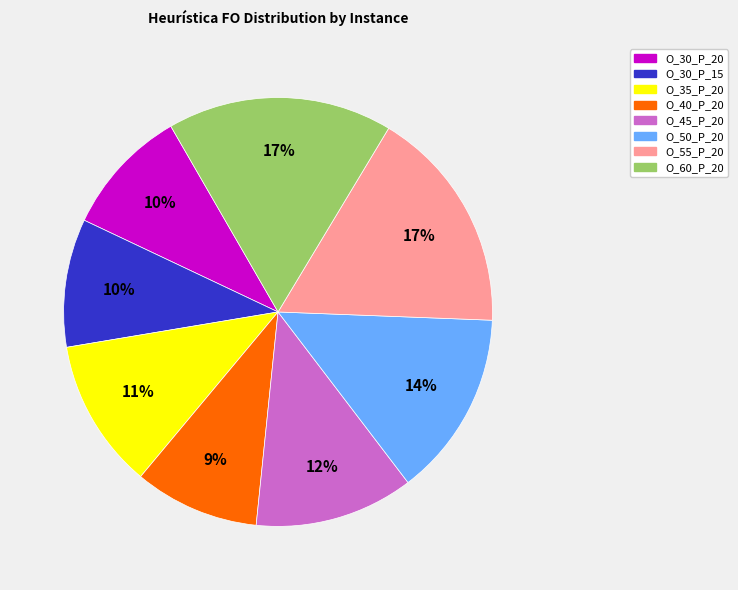

Is the sum of O_35_P_20 and O_30_P_15 greater than half?

No